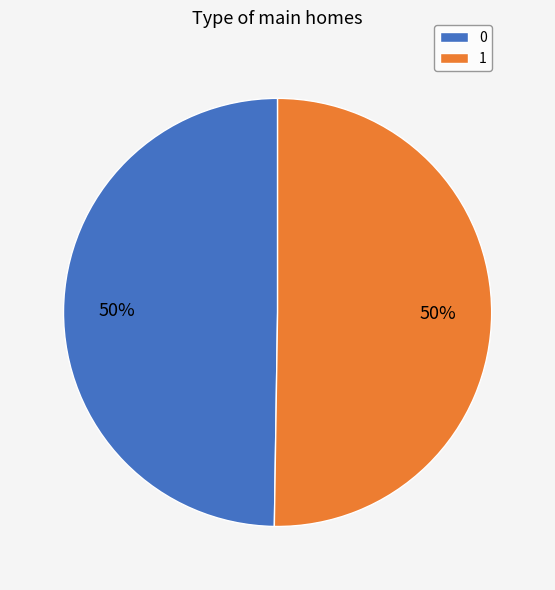

To the nearest percent, what is the combined percentage of 0 and 1?

100%